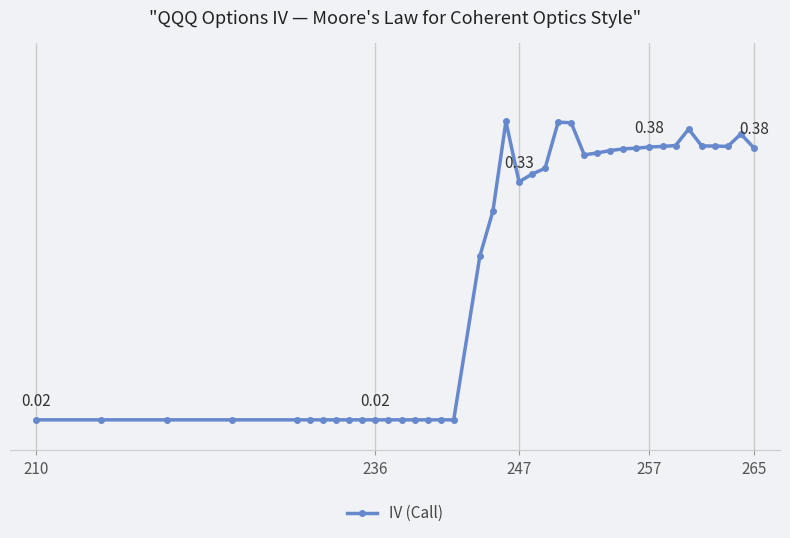

Is this an area chart (filled region under the line)?

No